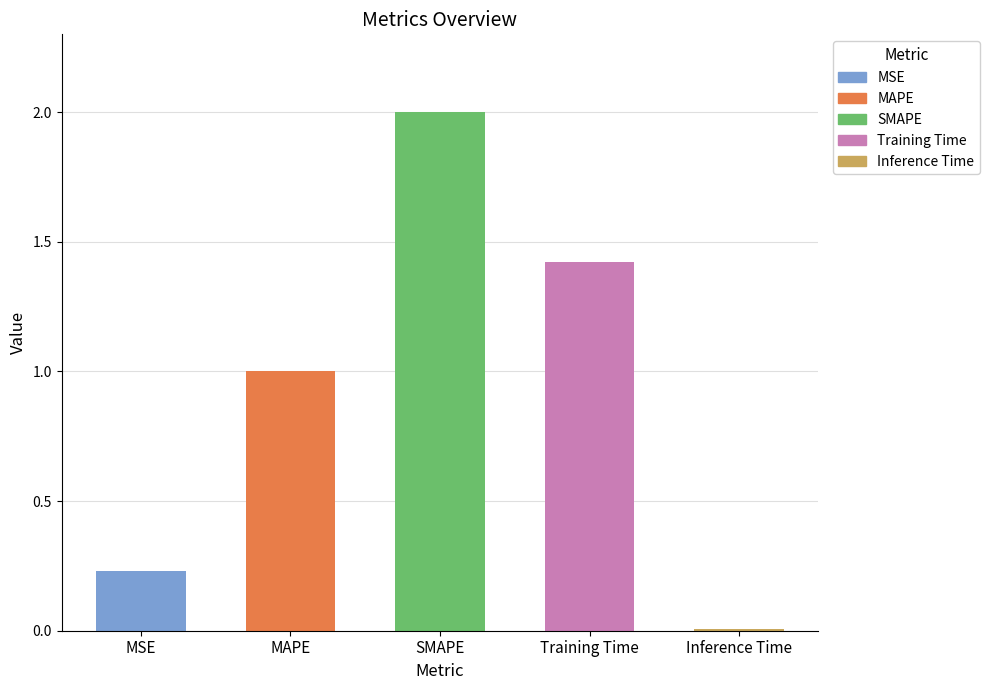

How many data points are less than 1?

2